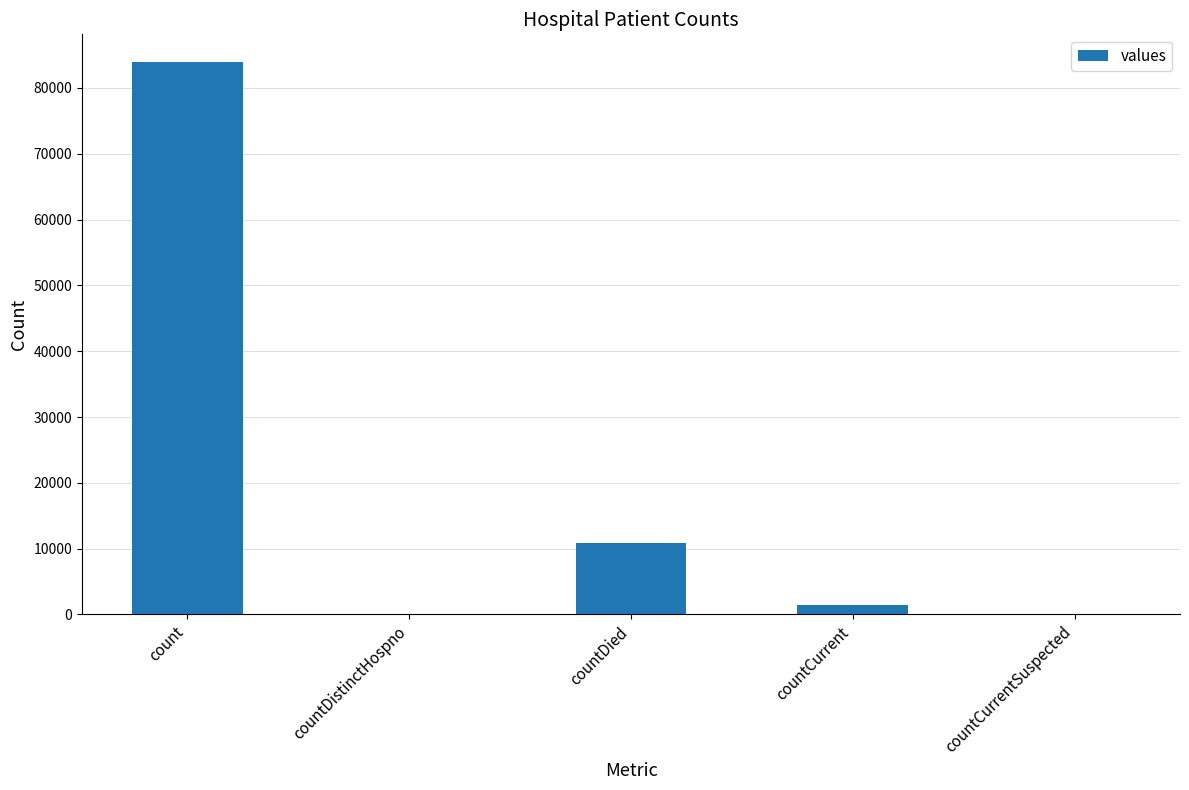

What is the maximum value shown in the chart?

83957